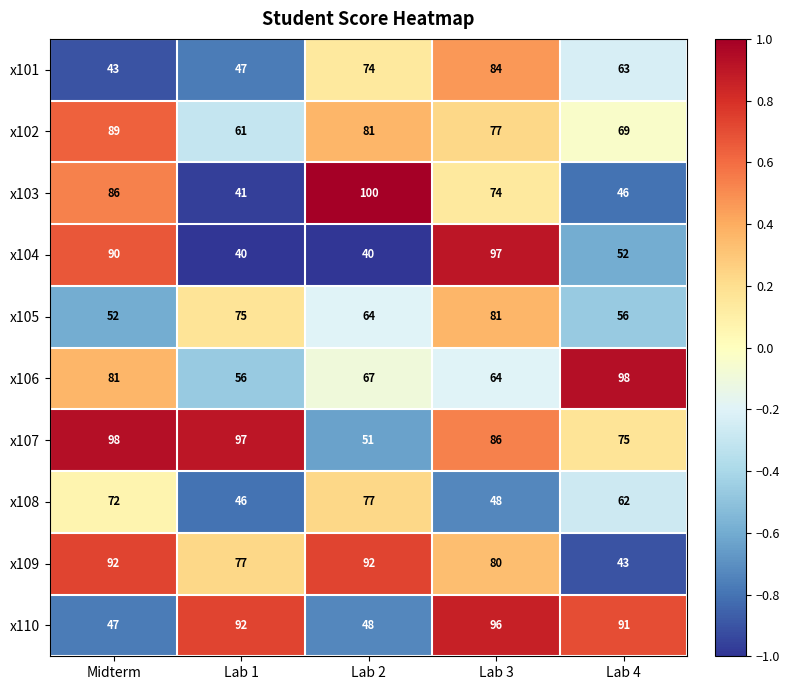

Between Lab 1 and Lab 3, which series saw the biggest shift?

x104